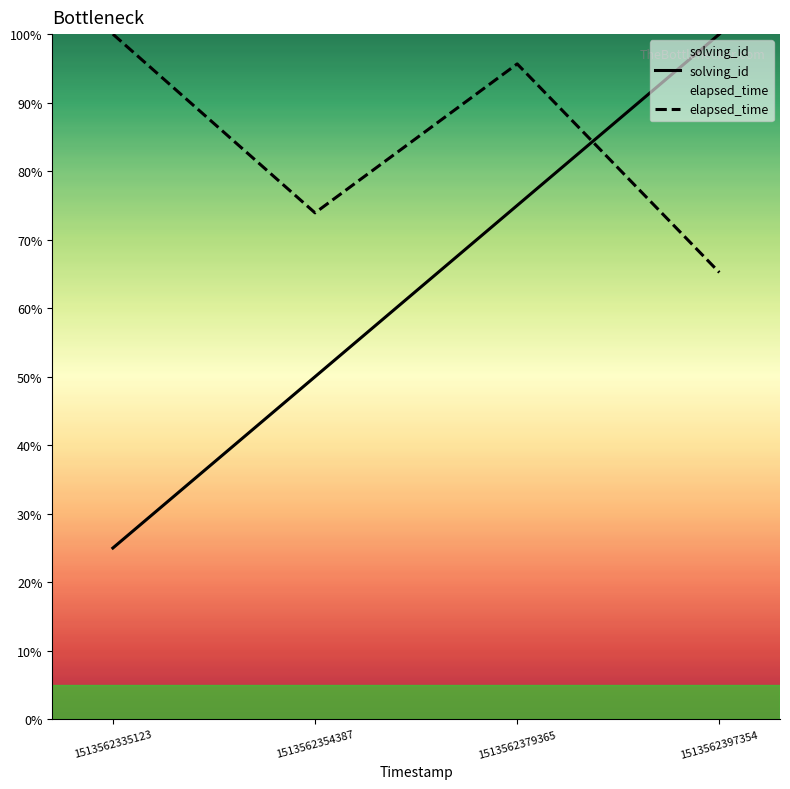

Reading right to left, list all the values displayed in this chart.

solving_id: 100.0	75.0	50.0	25.0
elapsed_time: 65.2	95.7	73.9	100.0